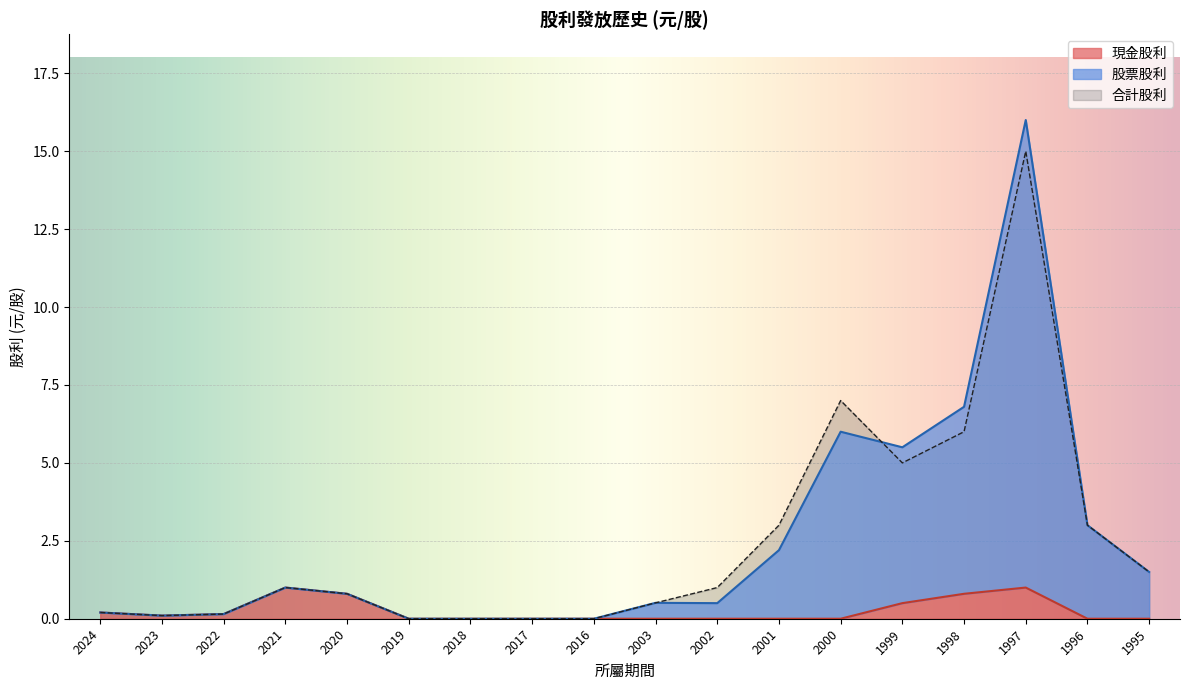

Reading left to right, transcribe all the data shown in this chart.

現金股利: 0.2	0.1	0.1	1.0	0.8	0.0	0.0	0.0	0.0	0.0	0.0	0.0	0.0	0.5	0.8	1.0	0.0	0.0
股票股利: 0.2	0.1	0.1	1.0	0.8	0.0	0.0	0.0	0.0	0.5	0.5	2.2	6.0	5.5	6.8	16.0	3.0	1.5
合計股利: 0.2	0.1	0.1	1.0	0.8	0.0	0.0	0.0	0.0	0.5	1.0	3.0	7.0	5.0	6.0	15.0	3.0	1.5